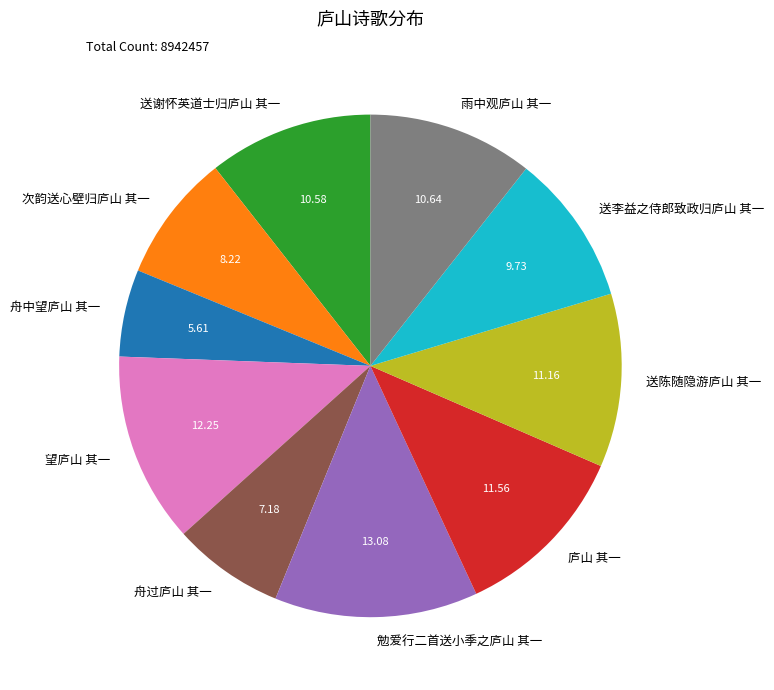

True or false: 勉爱行二首送小季之庐山 其一 accounts for 13% of the total.

True